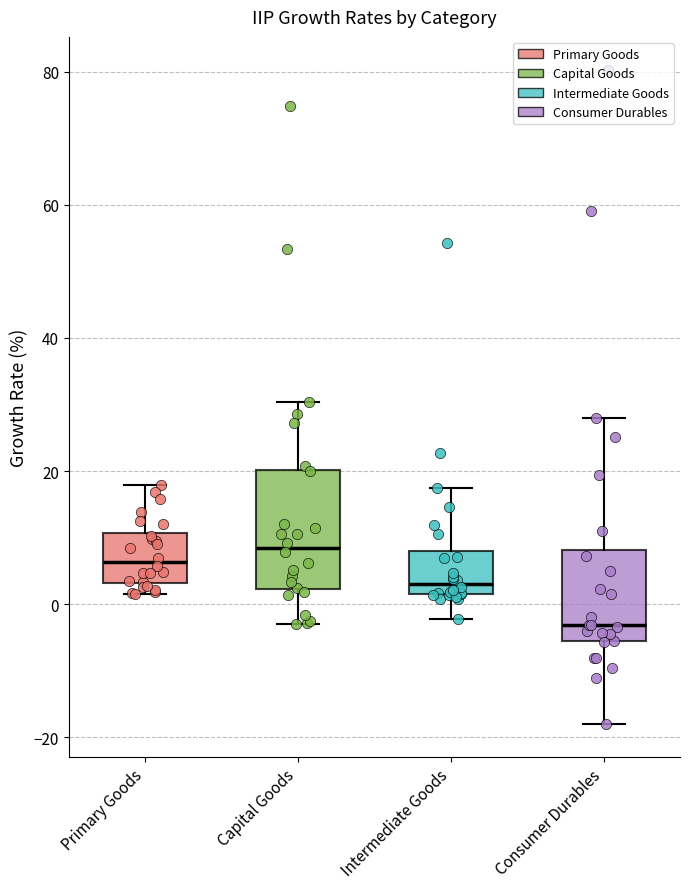

Which box's median line is the lowest?

Consumer Durables